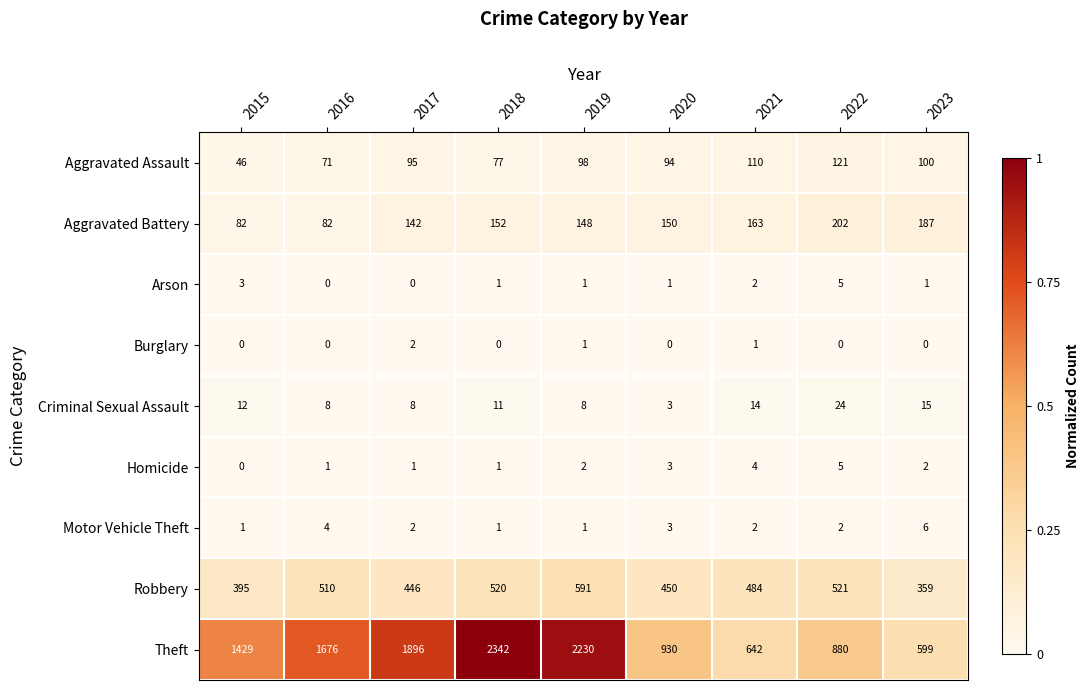

List the labels in order of Aggravated Assault value, smallest first.

2015, 2016, 2018, 2020, 2017, 2019, 2023, 2021, 2022